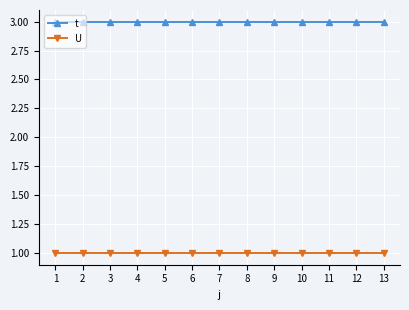

At 1, list the series in order from smallest to largest.

U, t